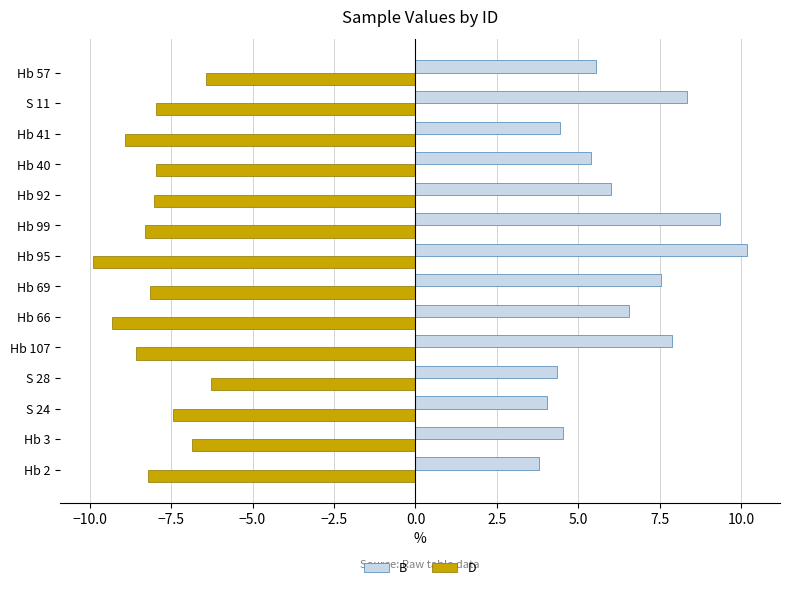

Rank the series by their maximum value, from highest to lowest.

B, D